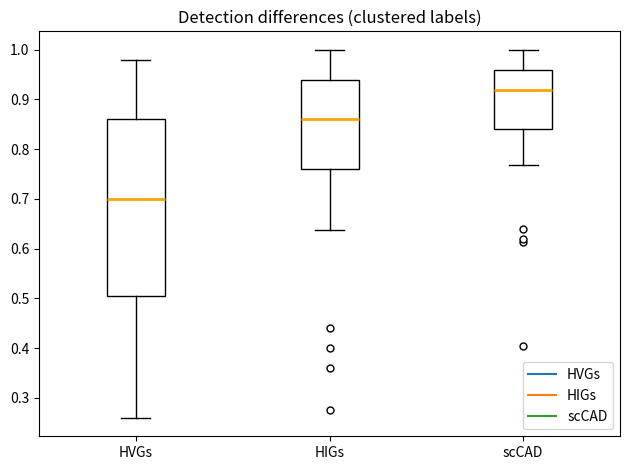

Reading left to right, read every box against the y-axis: the position of its median line, the range the box covers, and the ends of its whiskers. The values are not printed on the chart, so give them approximately, as read against the axis.

HVGs: median 0.70, box 0.51 to 0.86, whiskers 0.26 to 0.98
HIGs: median 0.86, box 0.76 to 0.94, whiskers 0.64 to 1.00
scCAD: median 0.92, box 0.84 to 0.96, whiskers 0.77 to 1.00